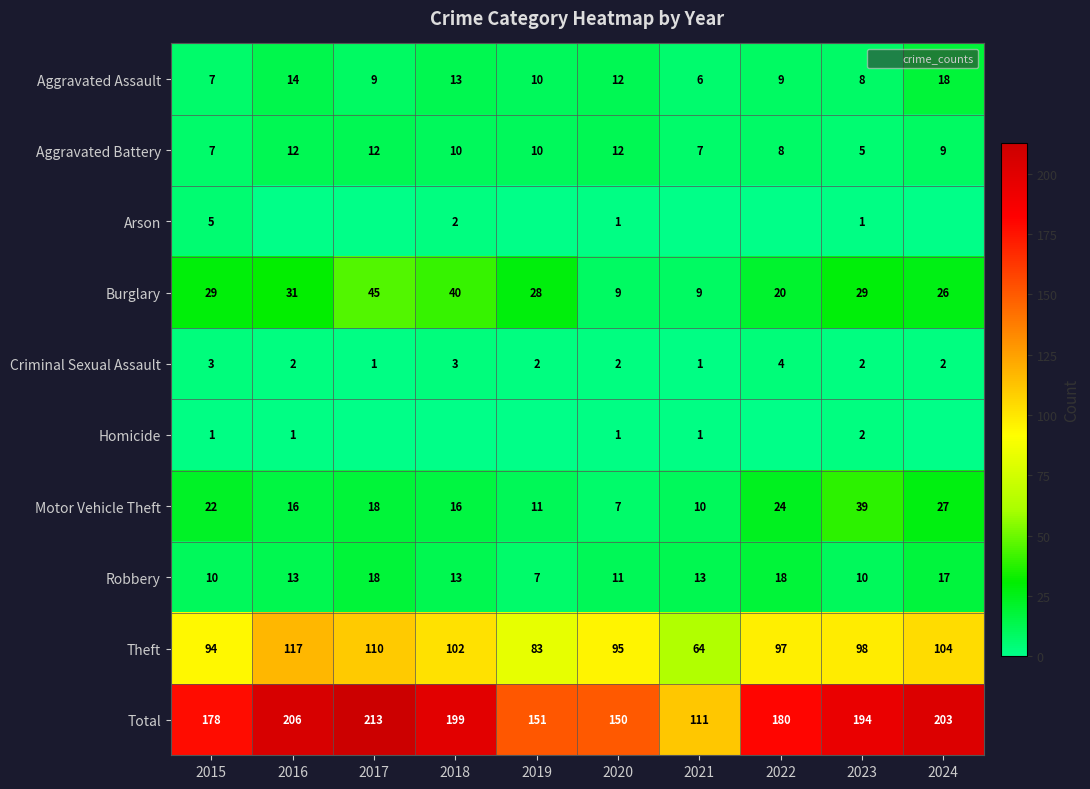

What is the average value of the Homicide series?

1